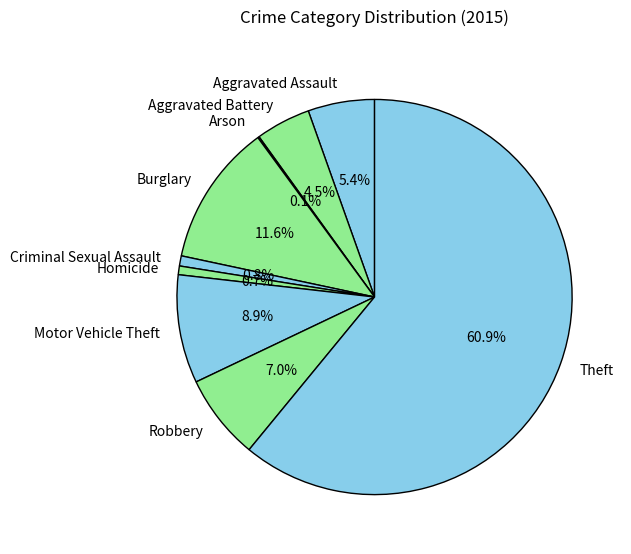

Between Theft and Motor Vehicle Theft, which is larger?

Theft